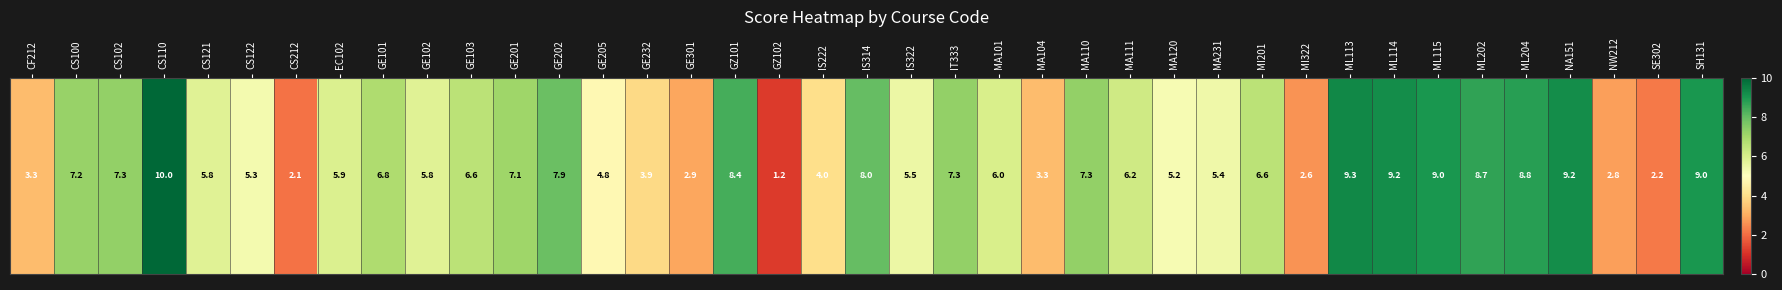

Rank the categories by value from lowest to highest.

GZ102, CS212, SE302, MI322, NW212, GE301, CF212, MA104, GE232, IS222, GE205, MA120, CS122, MA231, IS322, CS121, GE102, EC102, MA101, MA111, GE103, MI201, GE101, GE201, CS100, CS102, IT333, MA110, GE202, IS314, GZ101, ML202, ML204, ML115, SH131, ML114, NA151, ML113, CS110